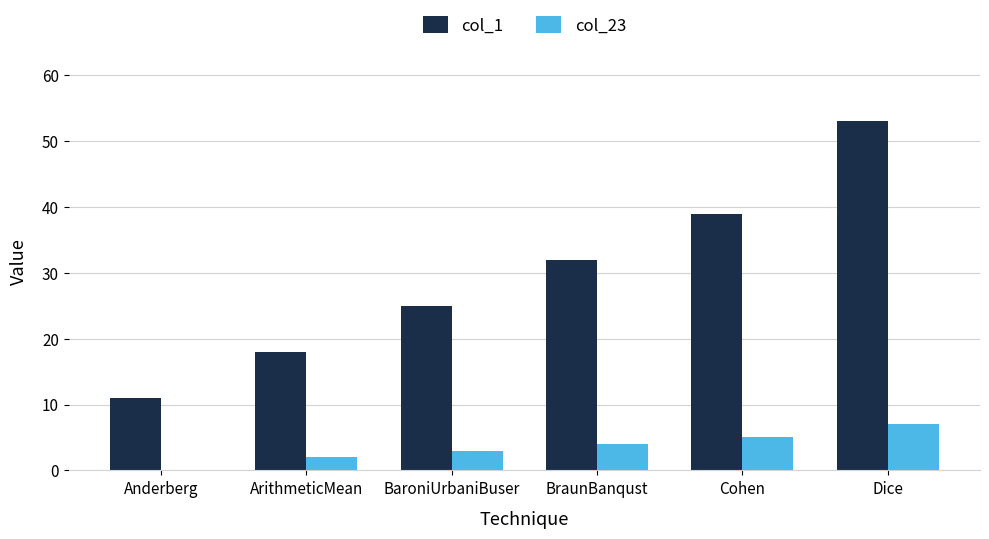

Is it true that col_1 equals 51 at Cohen?

False